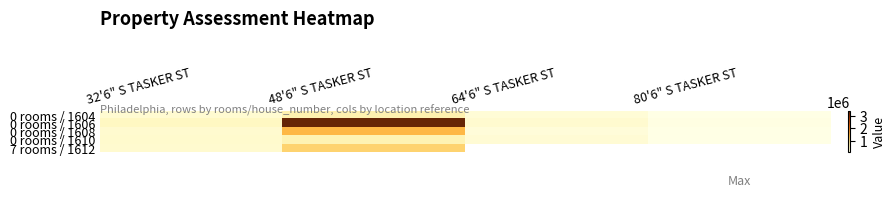

What value does the 7 rooms / 1612 series have at 48'6" S TASKER ST?

1108929.0